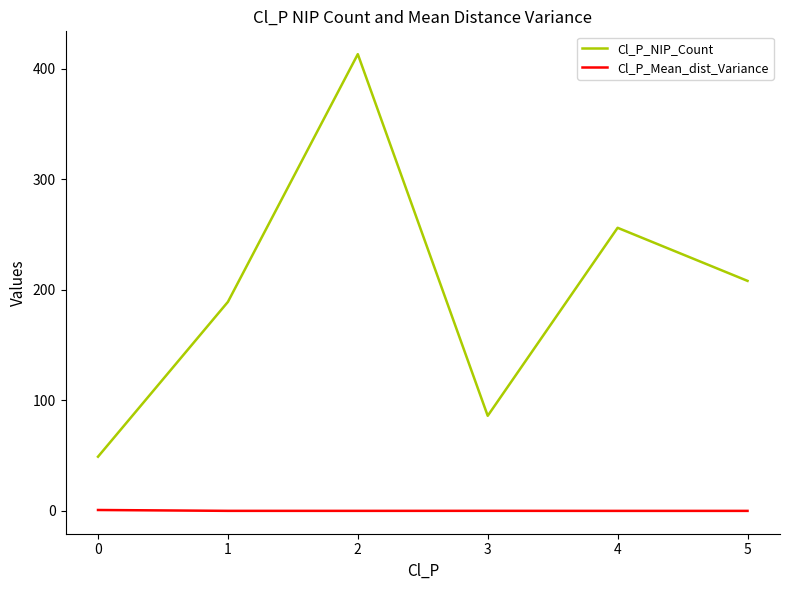

What is the difference between the second highest and minimum values in the Cl_P_NIP_Count series?

207.0